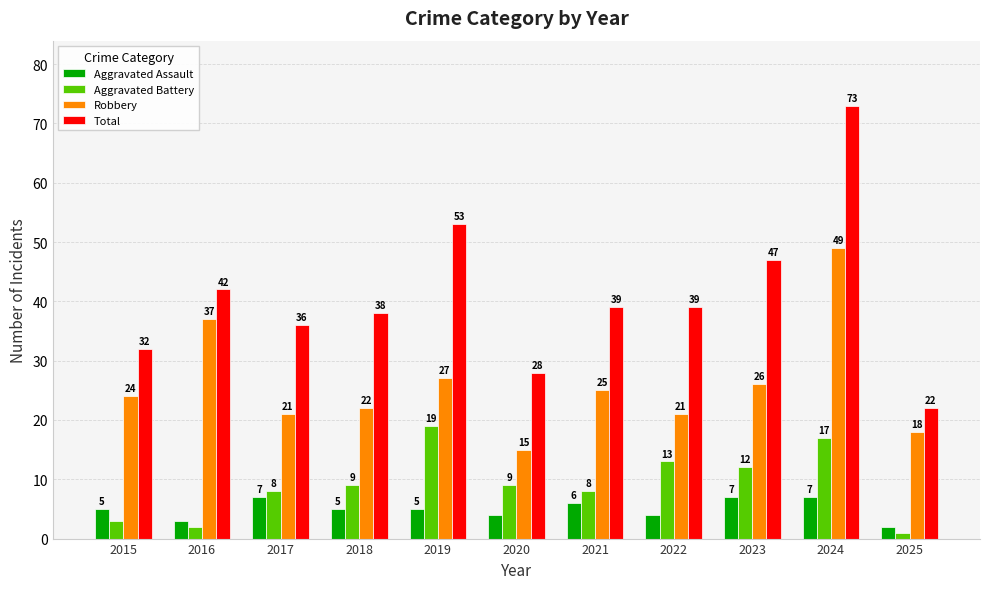

What is the difference between the Total values at 2022 and 2025?

17